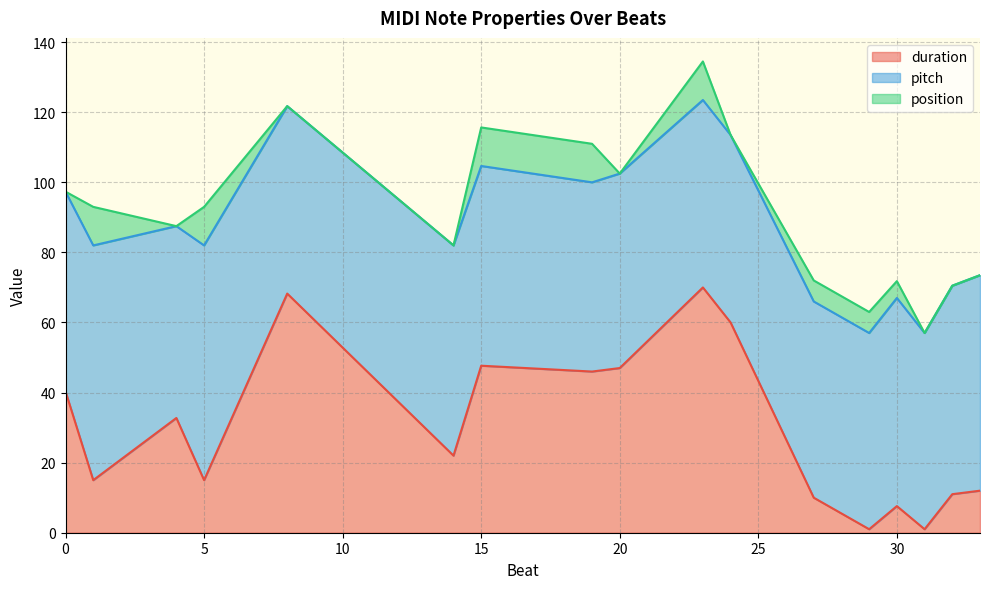

List the series in order of their overall mean, highest first.

pitch, duration, position